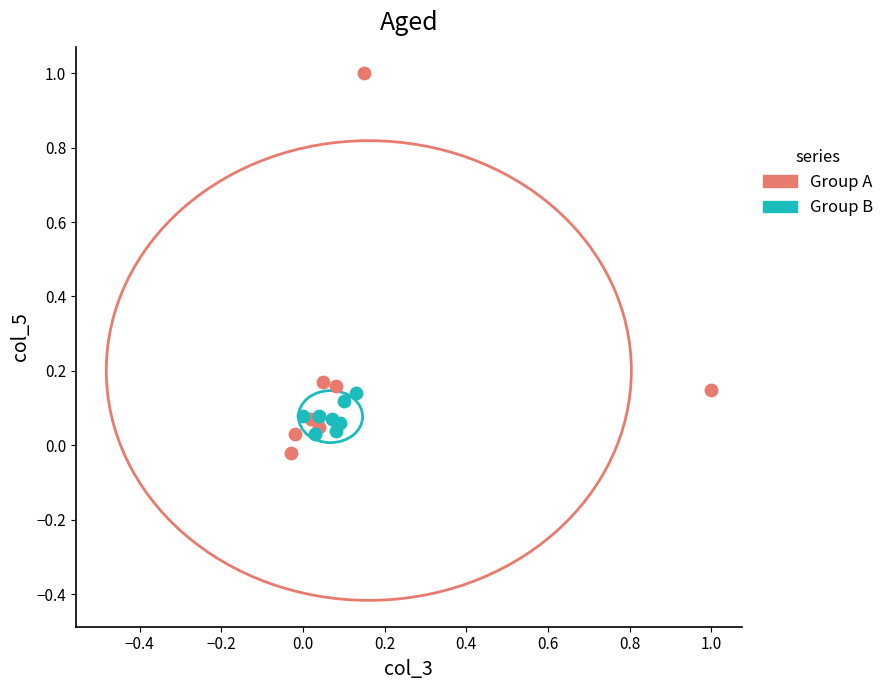

Which series reaches the maximum Y coordinate?

Group A